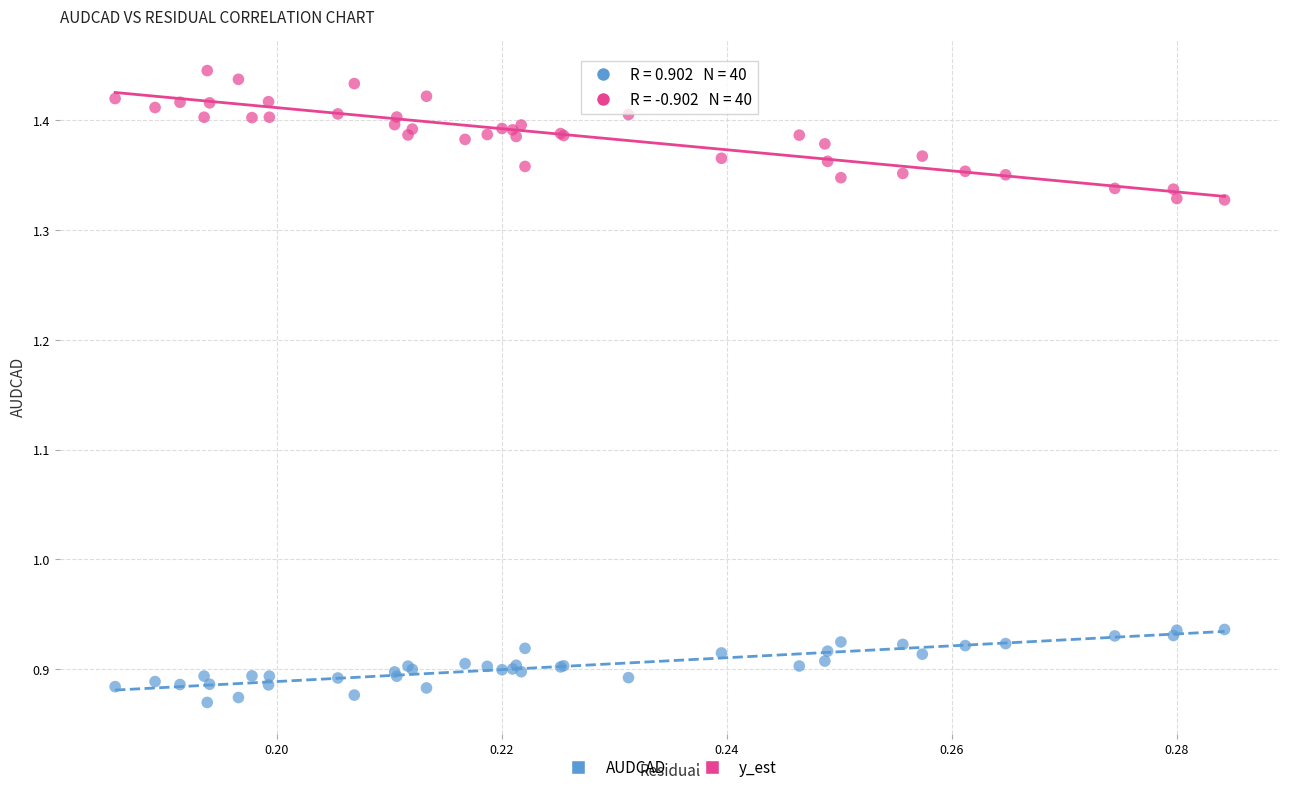

Which series reaches the maximum Y coordinate?

y_est